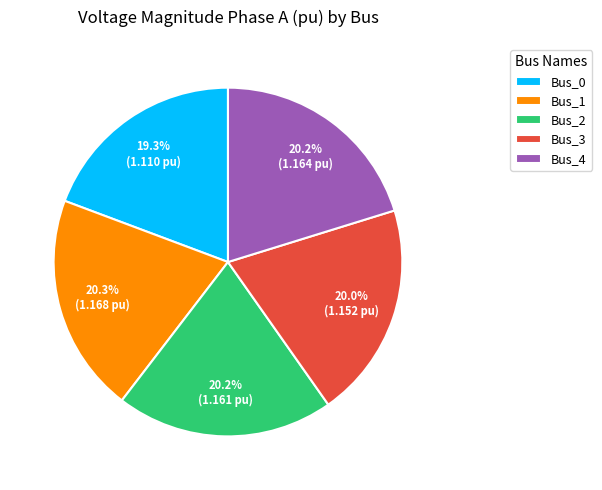

How many slices are in this pie chart?

5